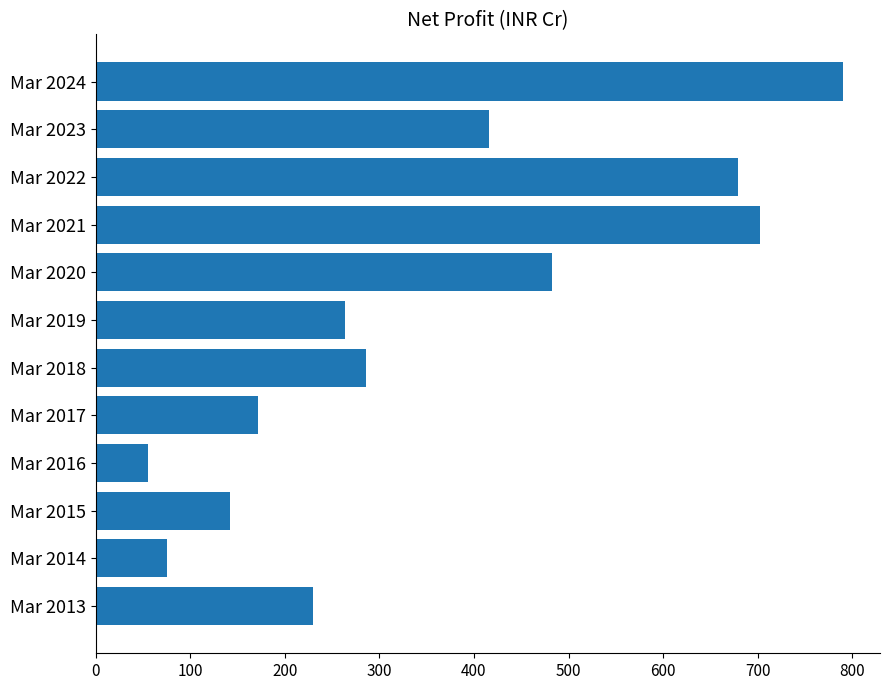

Approximately how many times larger is the value at Mar 2019 compared to Mar 2015?

1.9